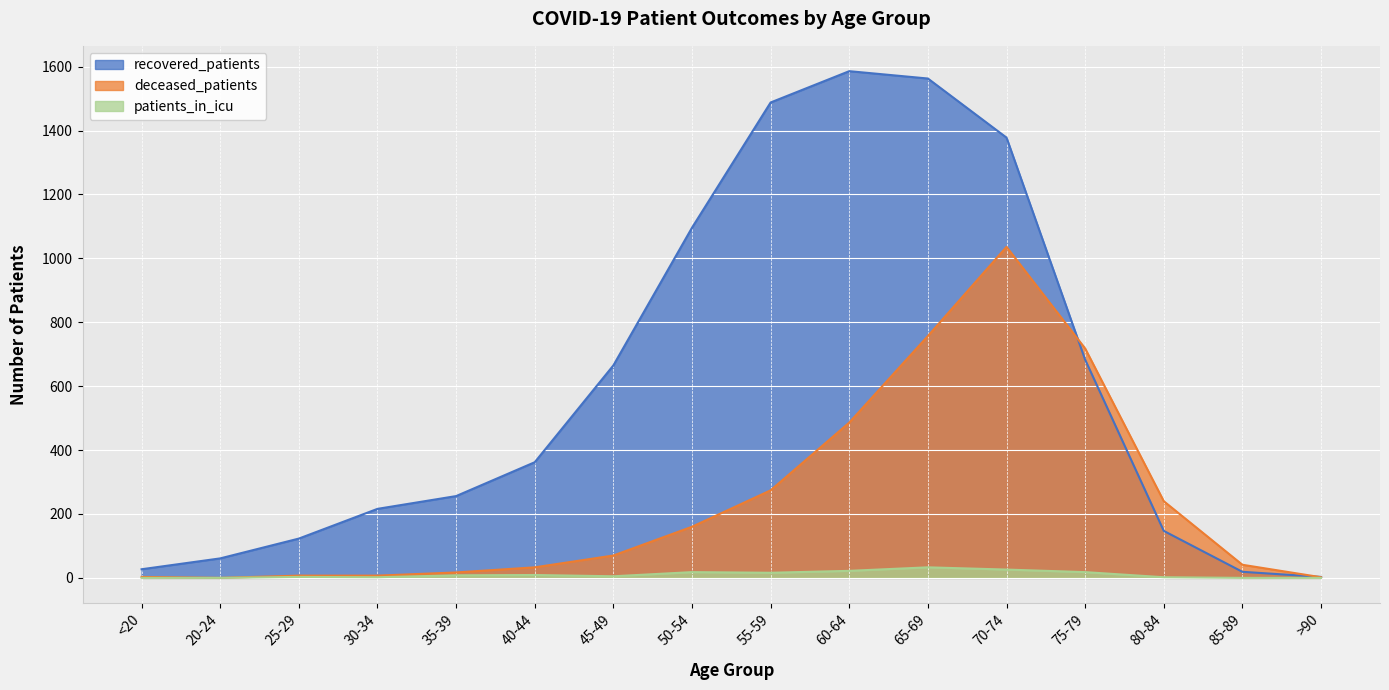

What is the highest value of the deceased_patients series?

1036